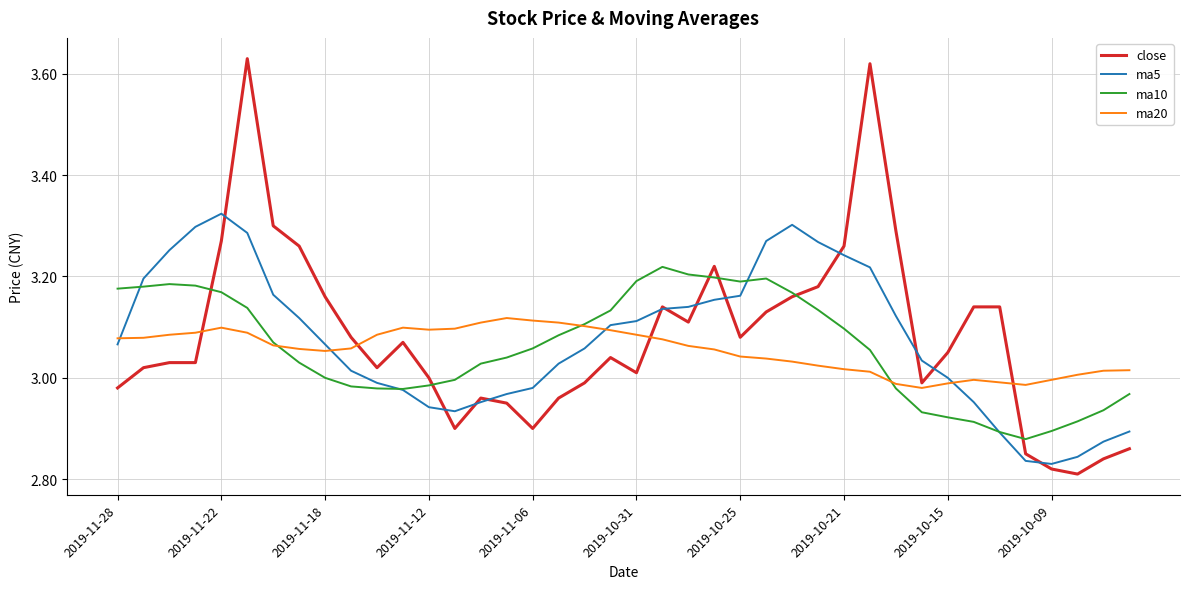

Rank the series by their maximum value, from highest to lowest.

close, ma5, ma10, ma20